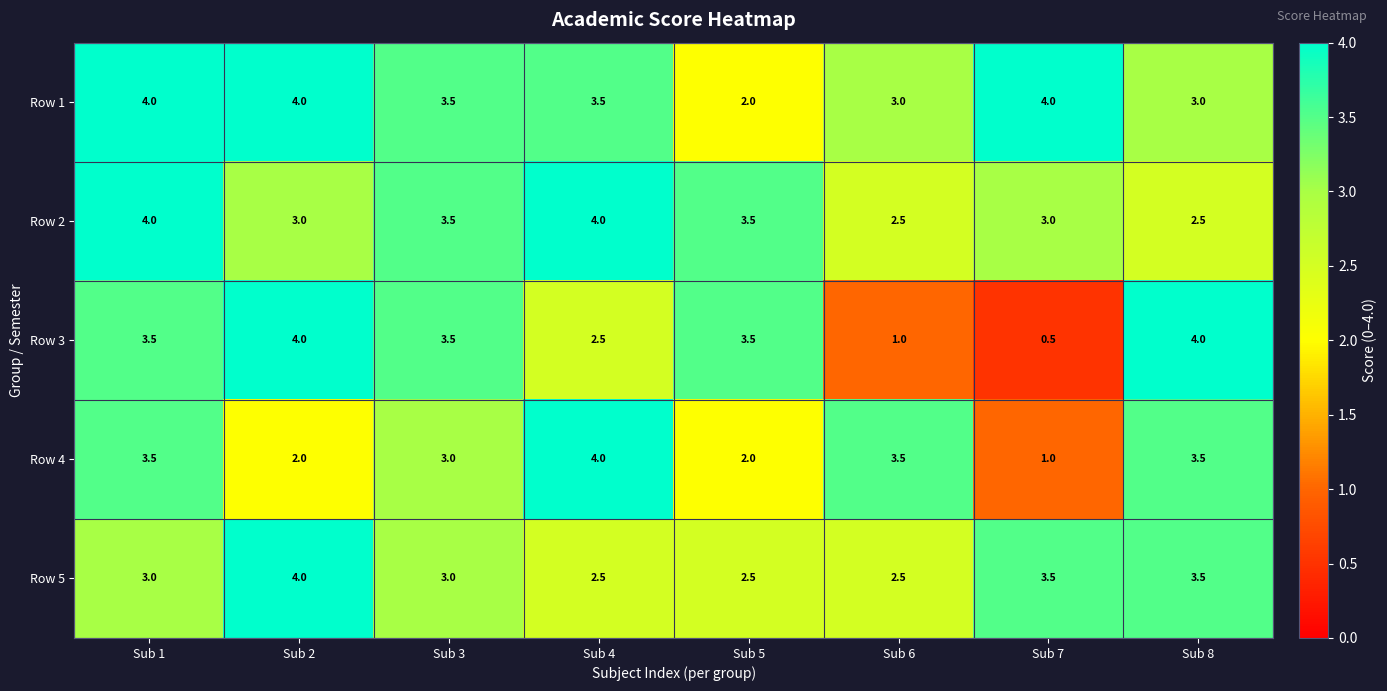

The value of Row 3 at Sub 3 is 4.9. True or false?

False